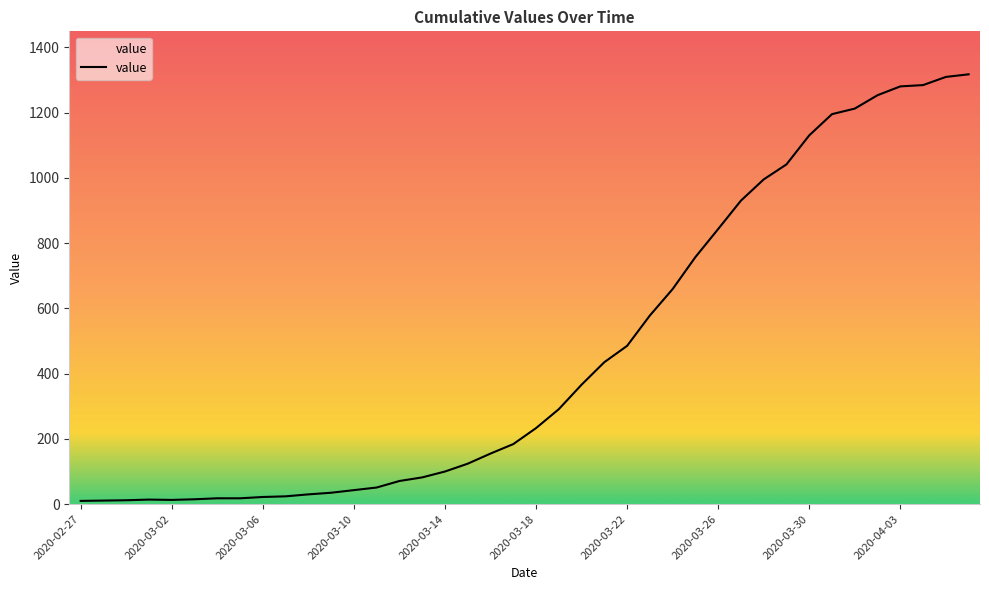

What is the difference between the maximum and minimum values?

1307